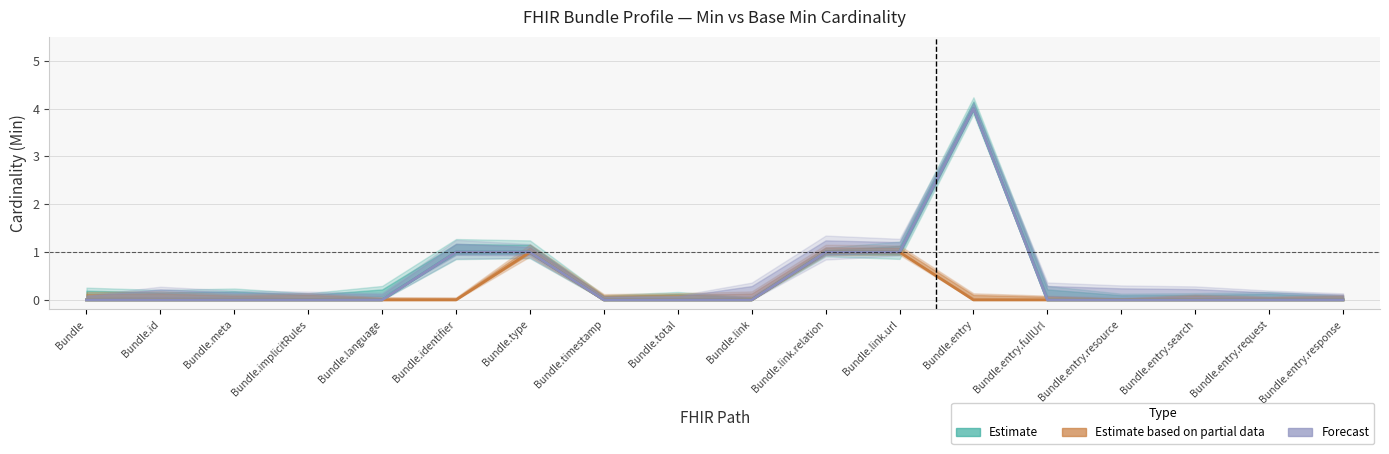

Reading left to right, list all the values displayed in this chart.

Estimate: 0	0	0	0	0	1	1	0	0	0	1	1	4	0	0	0	0	0
Estimate based on partial data: 0	0	0	0	0	0	1	0	0	0	1	1	0	0	0	0	0	0
Forecast: 0	0	0	0	0	1	1	0	0	0	1	1	4	0	0	0	0	0